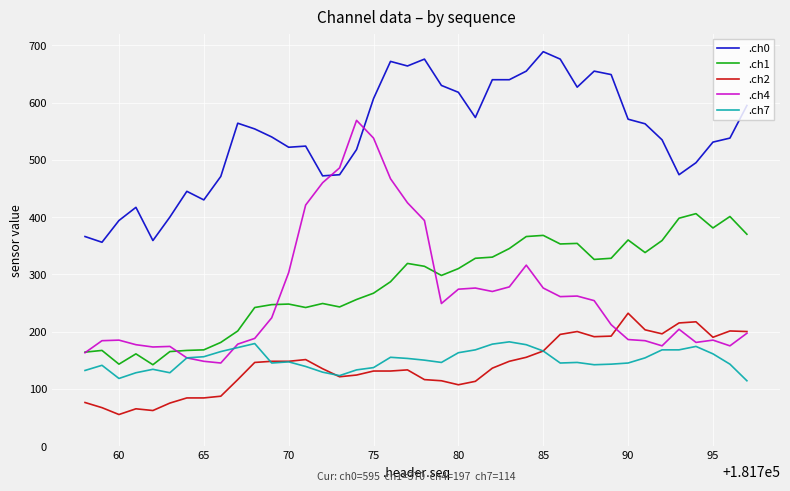

Which series has the widest spread of values?

.ch4